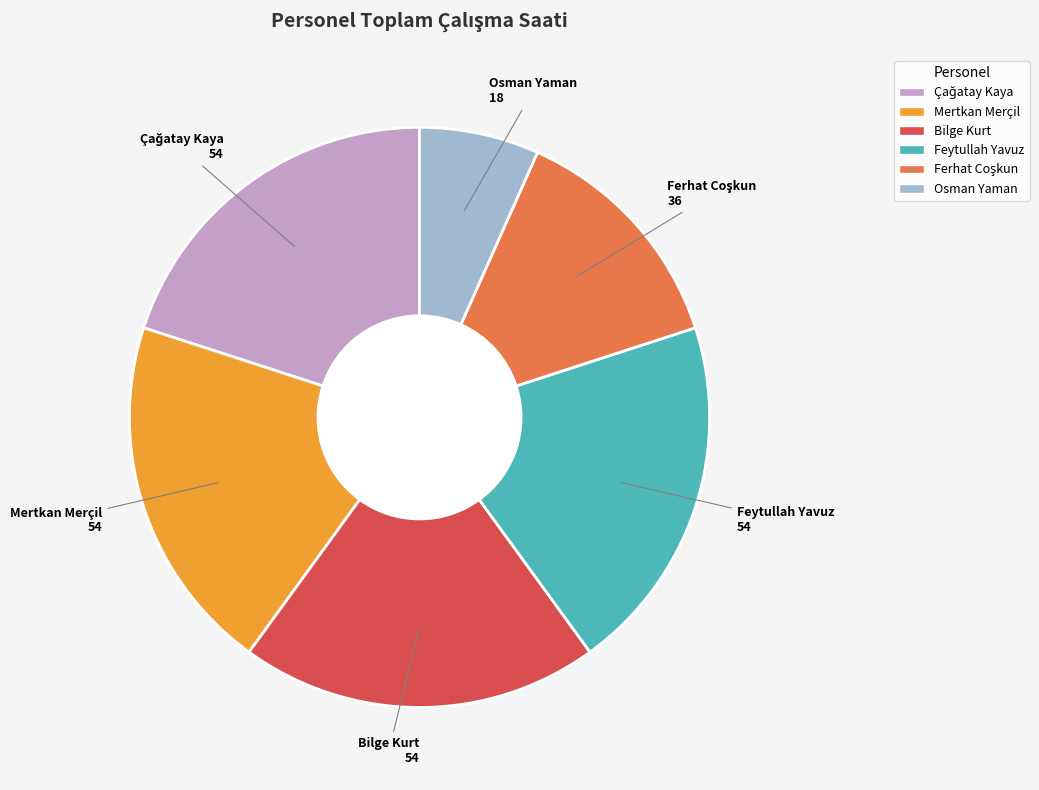

What is the smallest slice in the pie chart?

Osman Yaman